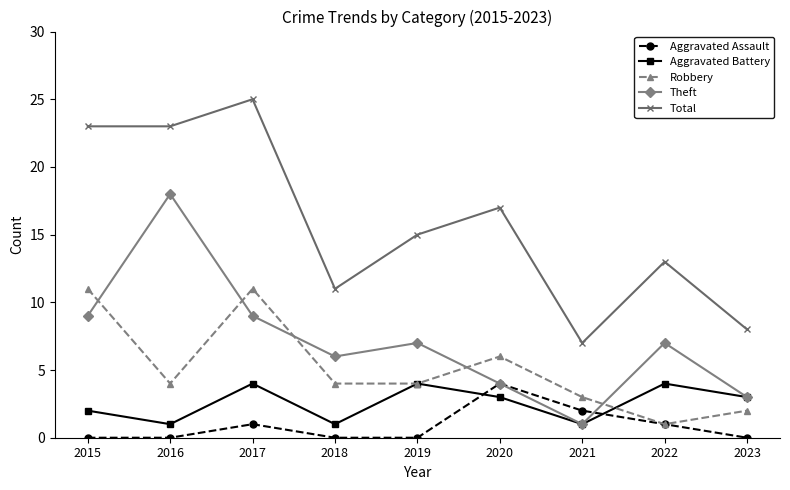

True or false: Aggravated Battery has more than 1 interior local peaks.

True